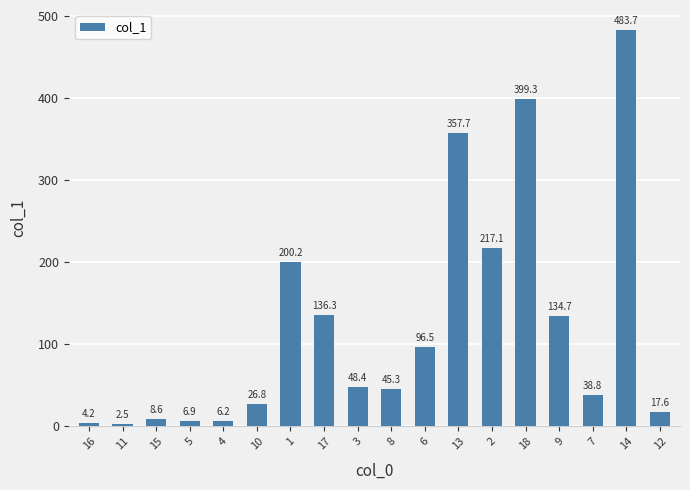

The chart shows a value of 75.7 at 3. True or false?

False